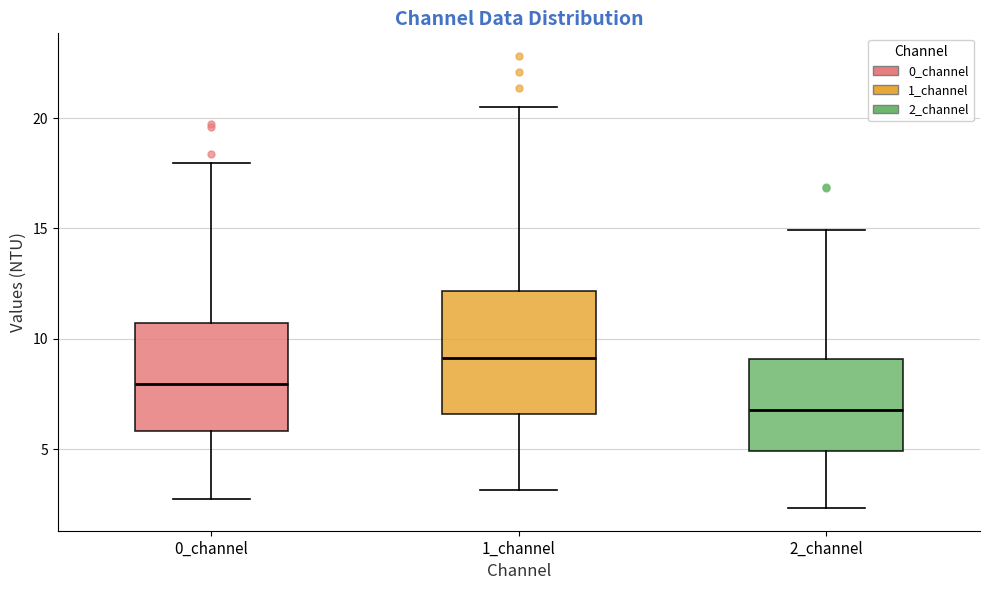

Which box has the highest median line?

1_channel